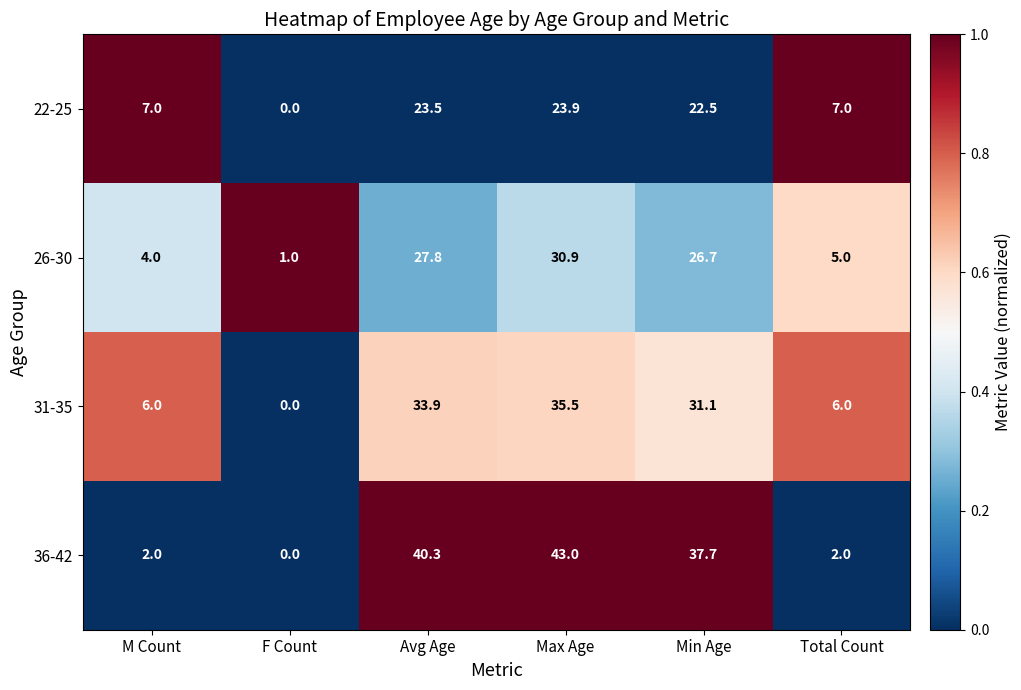

True or false: 22-25 has a value of 23.5 at Avg Age.

True